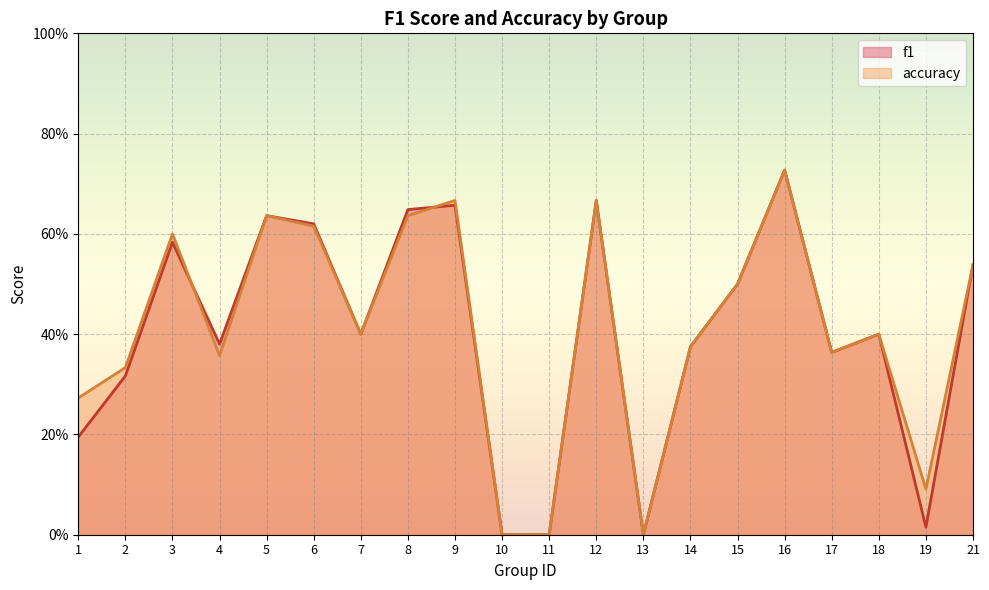

Which series has the largest range (max minus min)?

f1